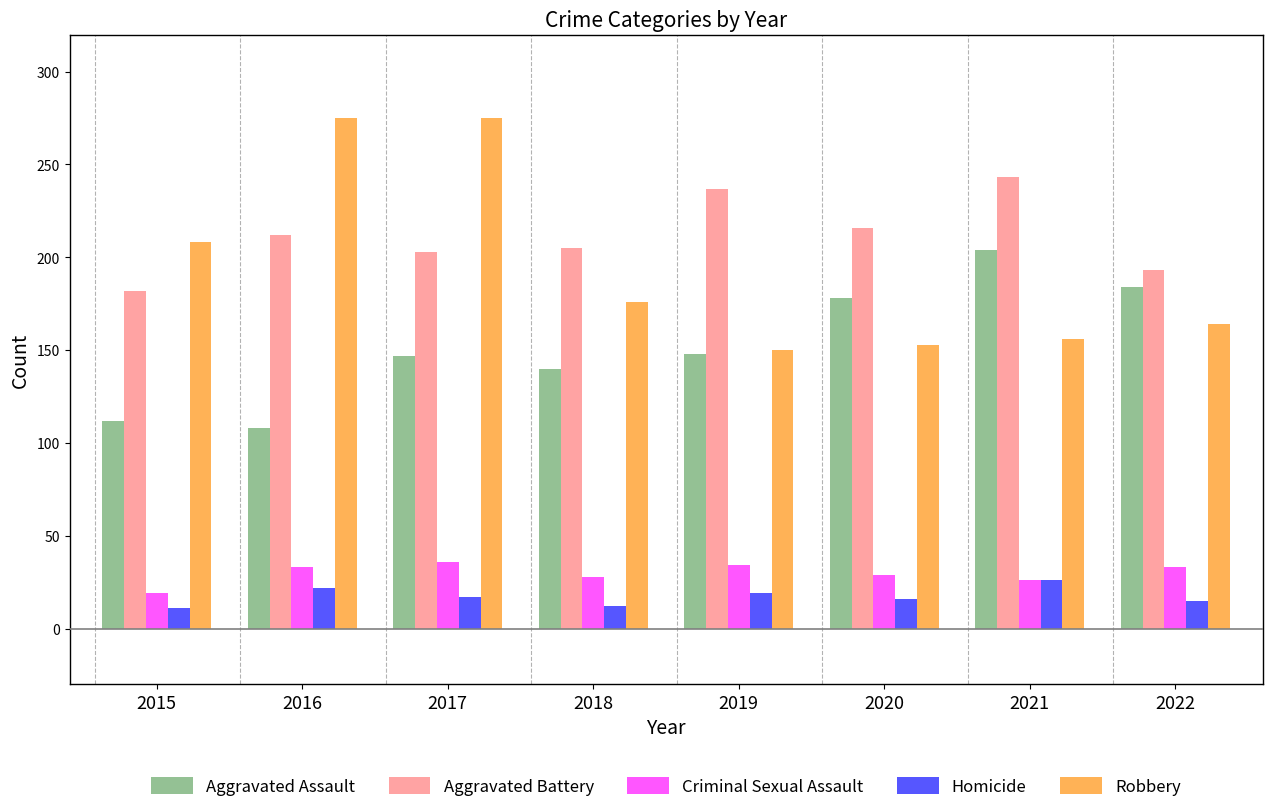

What is the spread (max minus min) of values at 2015?

197